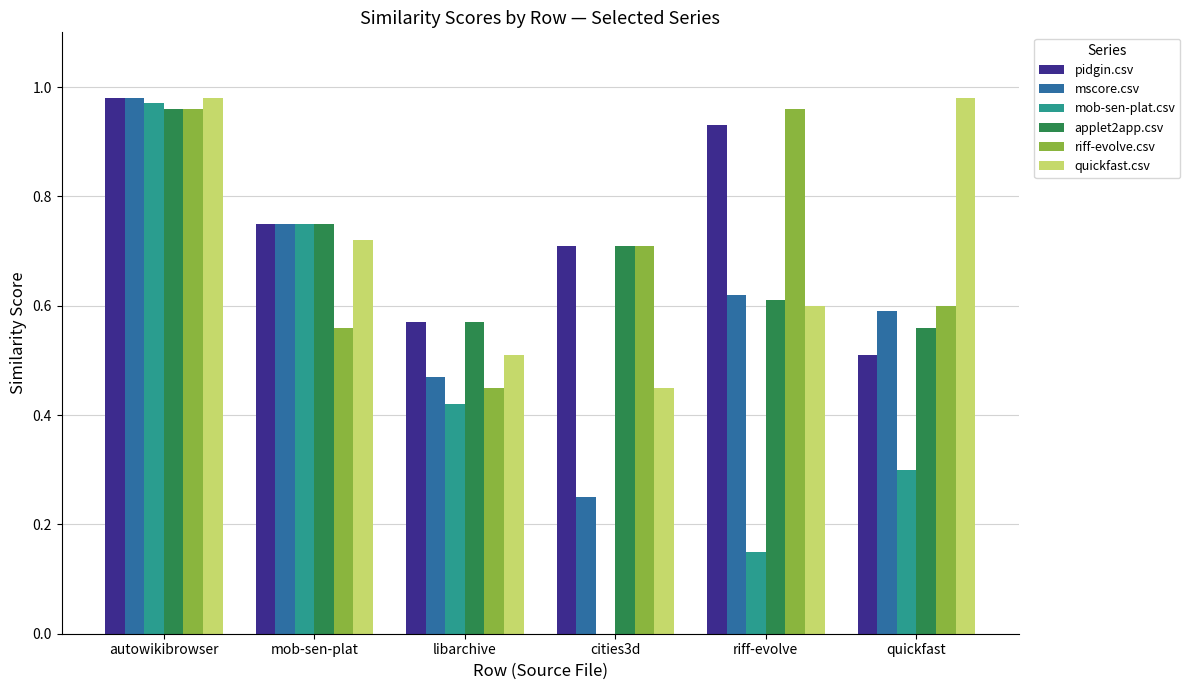

The quickfast.csv series shows 0.9 at riff-evolve. True or false?

False